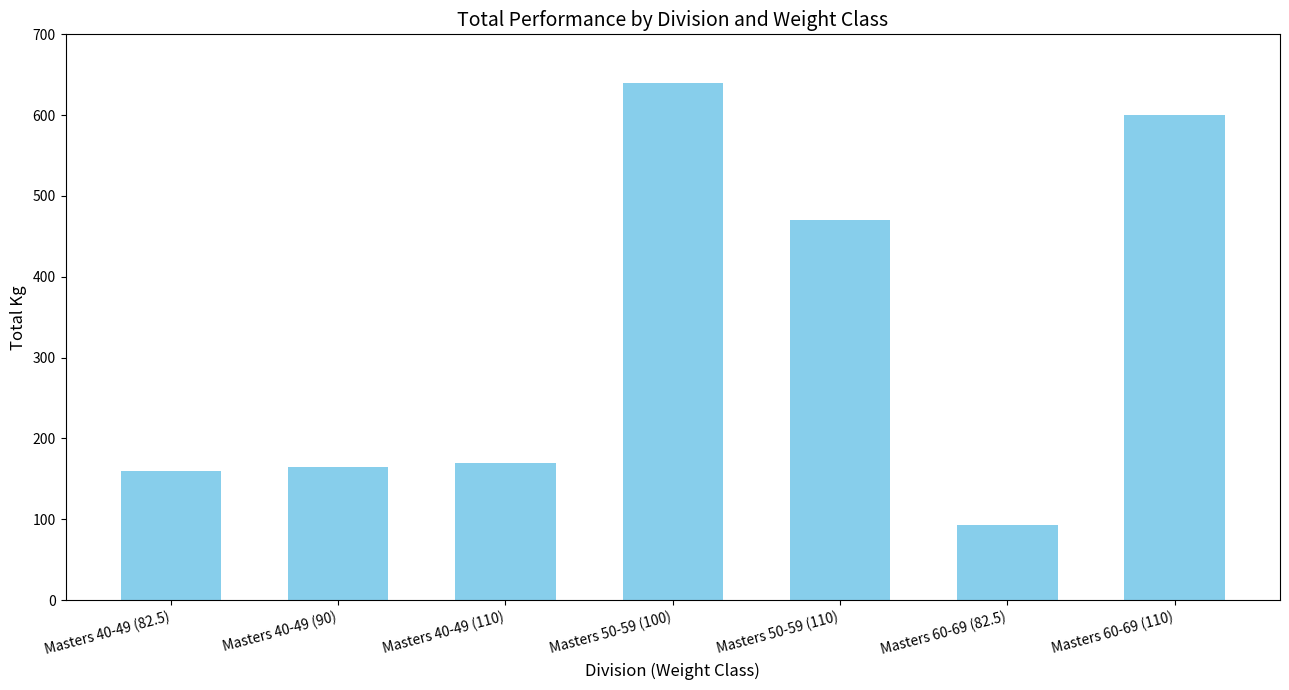

What is the change in value from Masters 40-49 (82.5) to Masters 40-49 (110)?

+10.0